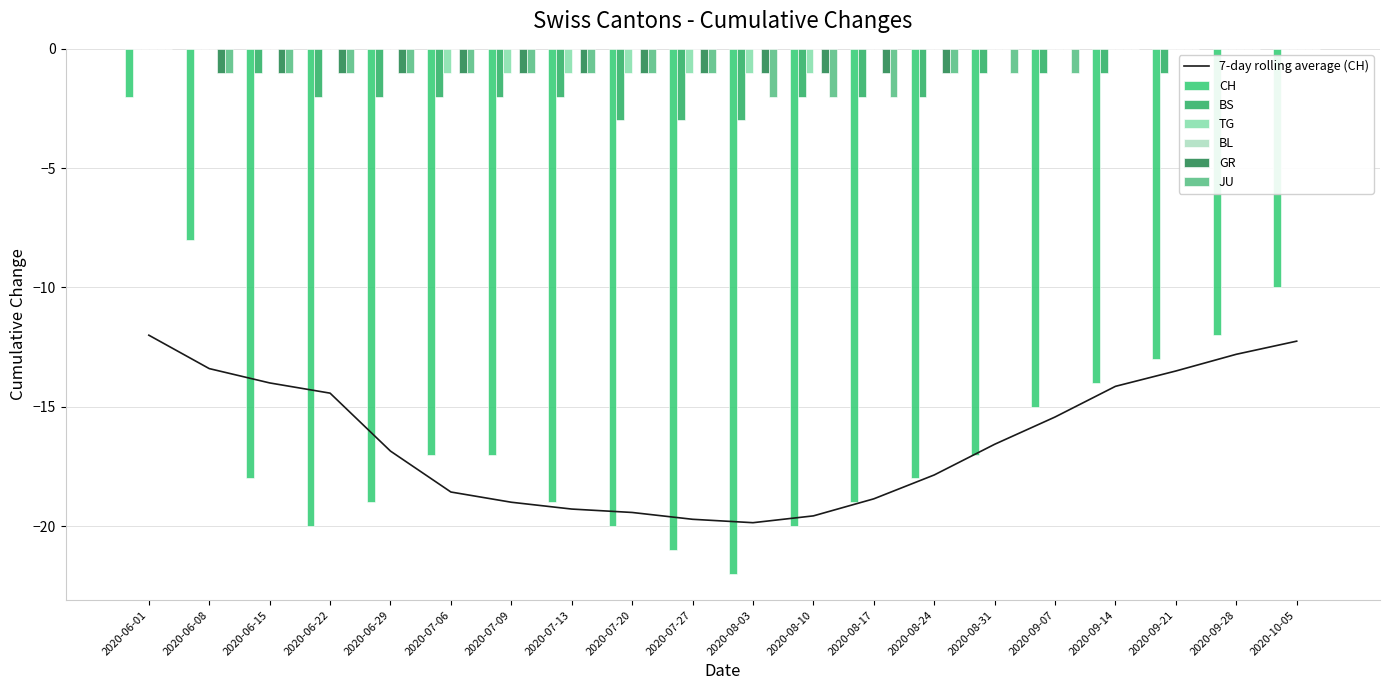

What is the sum of all BS values?

-30